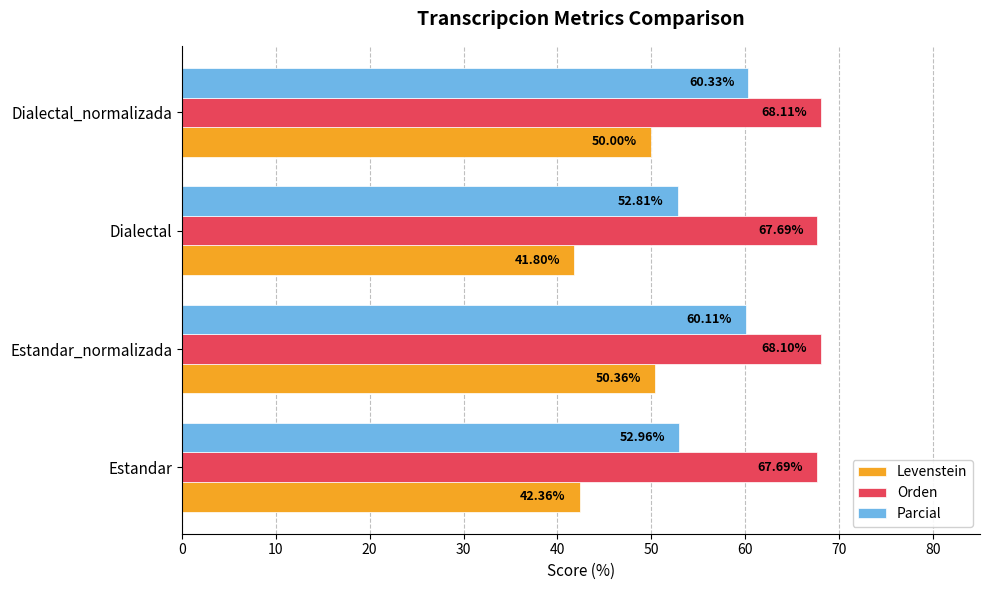

What are all the series names shown in the legend?

Levenstein, Orden, Parcial